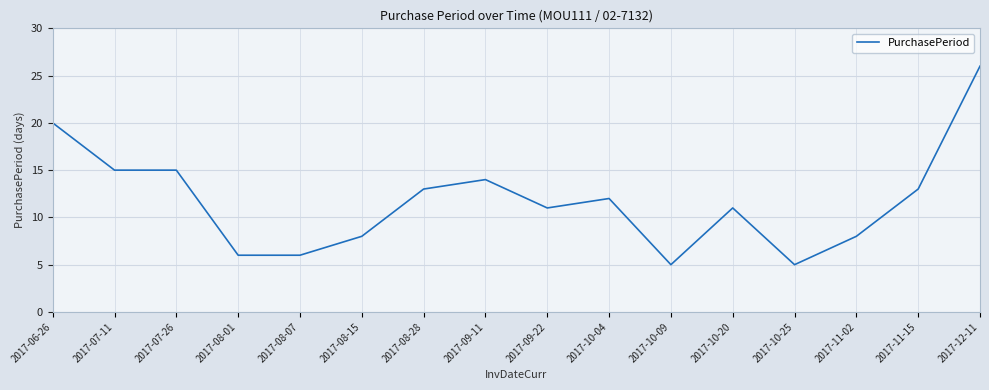

The chart shows a value of 7 at 2017-10-04. True or false?

False